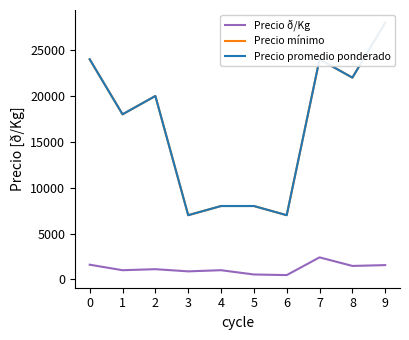

True or false: Precio mínimo and Precio promedio ponderado cross at least once.

False